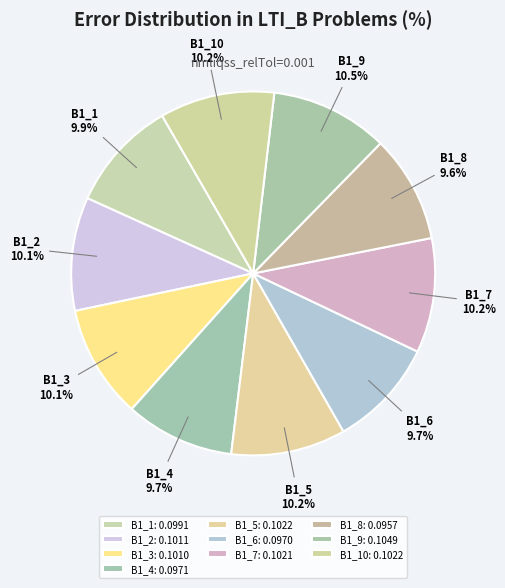

Combined, what portion of the pie is B1_3 and B1_1?

20.0%